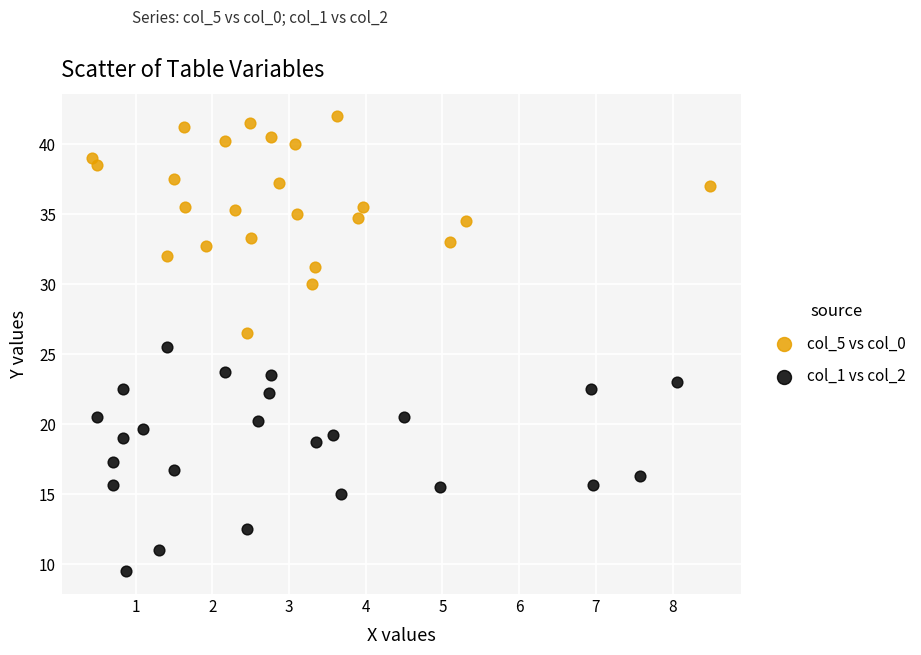

Which series contains the highest Y value?

col_5 vs col_0